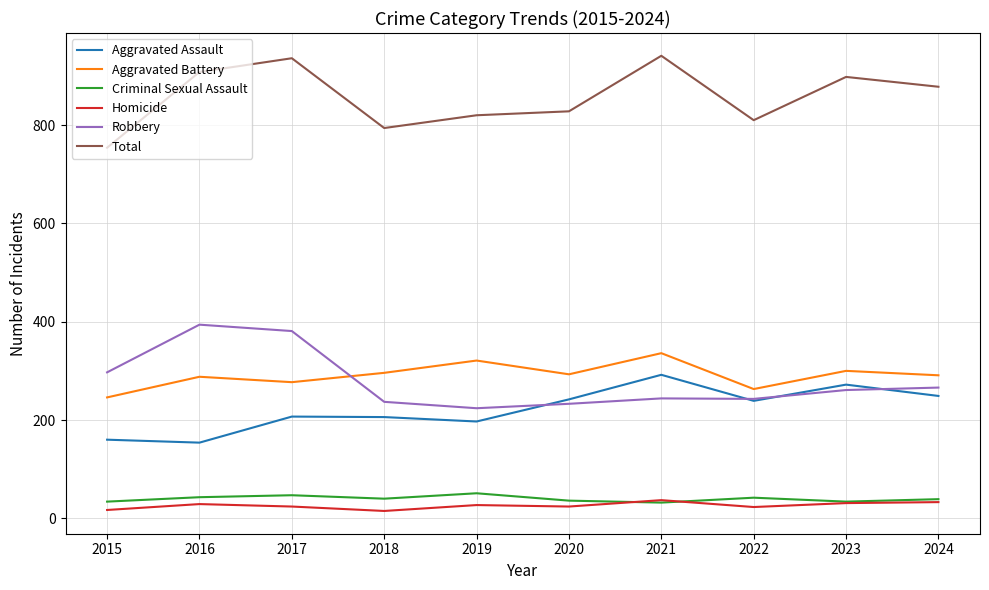

What is the difference between the maximum and minimum values in the Robbery series?

170